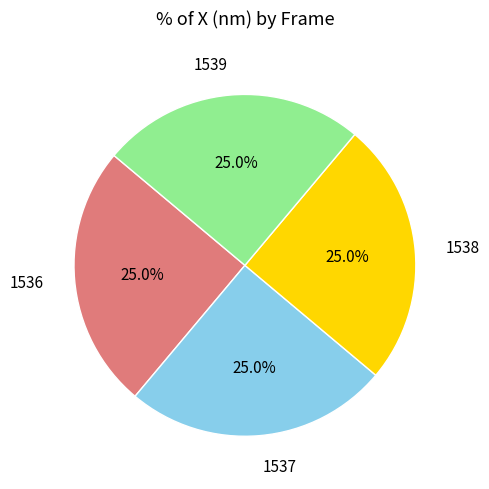

Is there a majority slice in this chart?

No